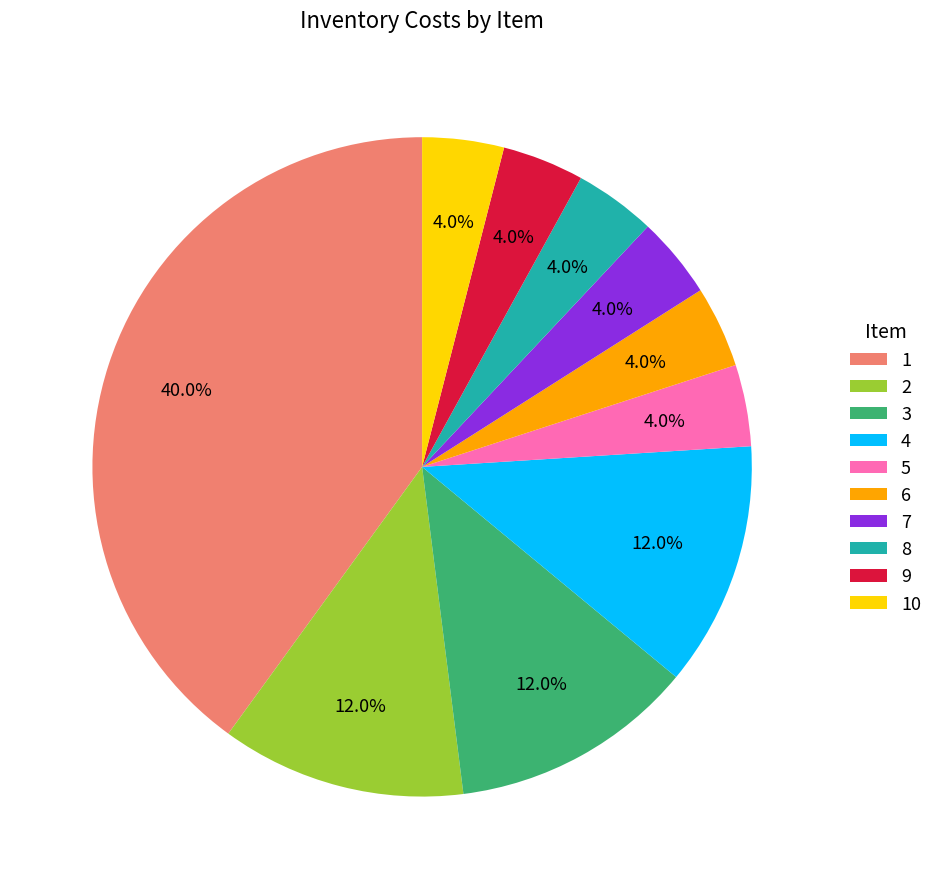

The 6 slice represents 11% of the pie. True or false?

False